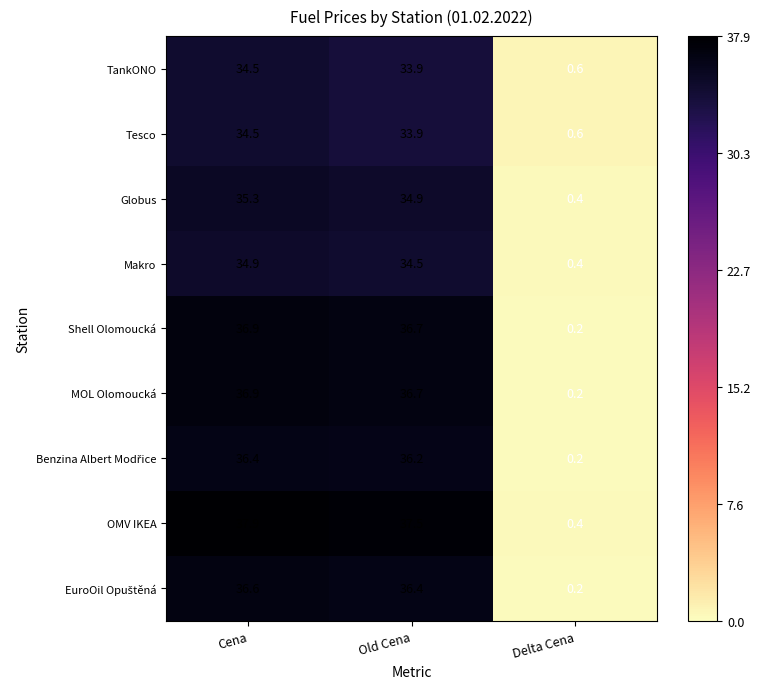

Which label corresponds to the largest value in the chart?

Cena